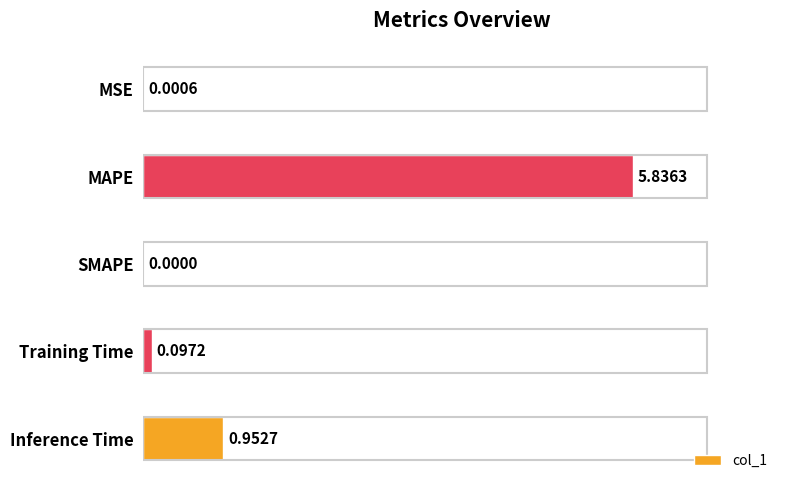

What is the sum of all values?

6.9